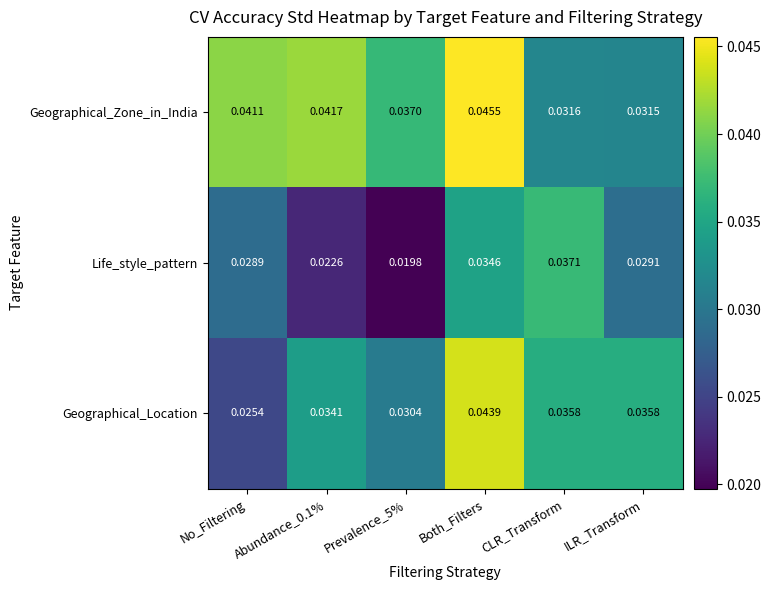

Where is Geographical_Location nearest to the value 0?

No_Filtering